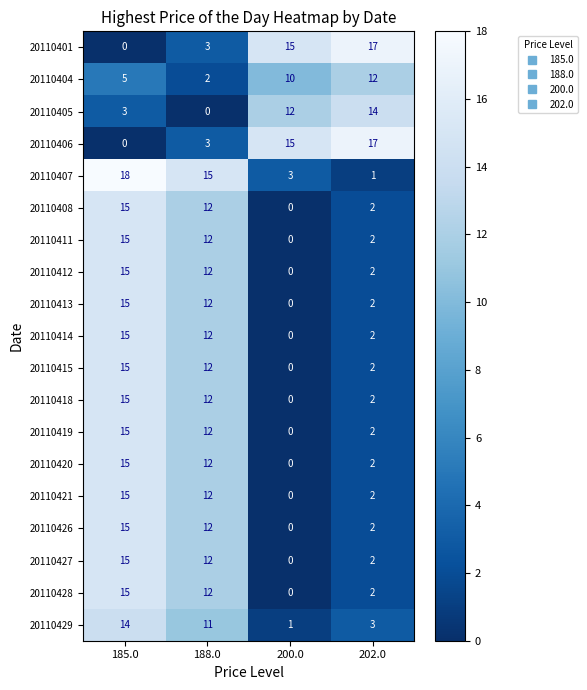

What is the spread (max minus min) of values at 202.0?

16